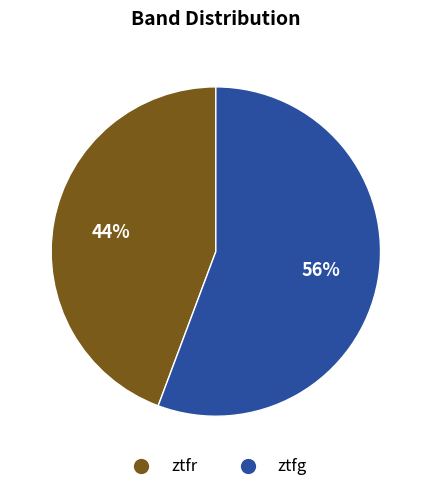

Is there any slice that represents more than half of the pie?

Yes